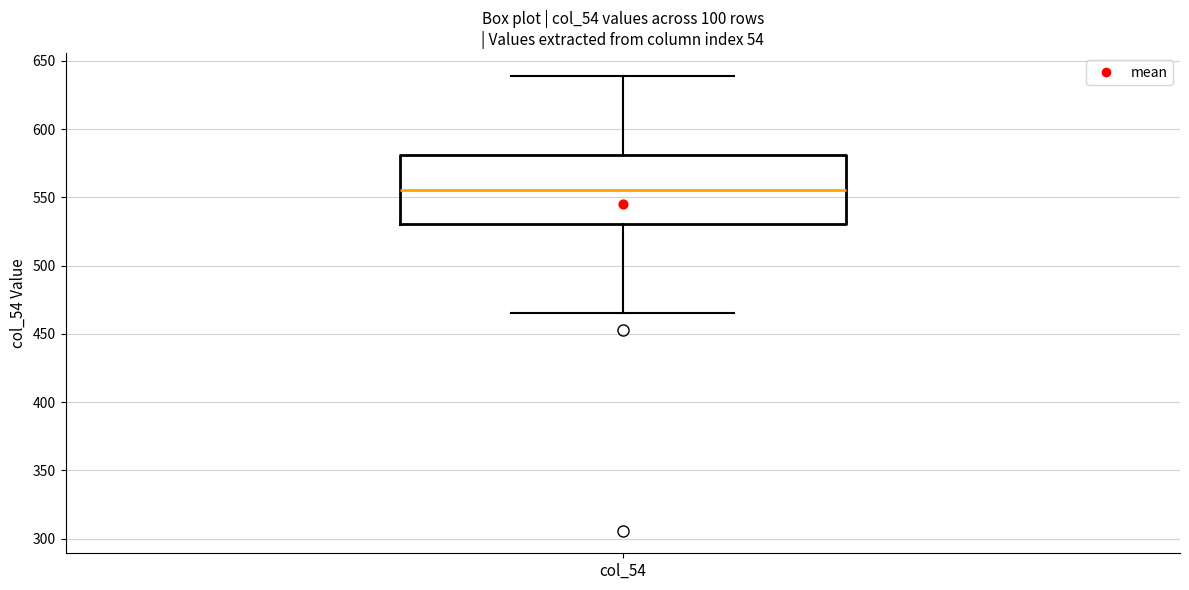

Read this box plot against the y-axis: the position of the median line, the range covered by the box, and the ends of both whiskers. The values are not printed on the chart, so give them approximately, as read against the axis.

median 555, box 530 to 580, whiskers 465 to 640